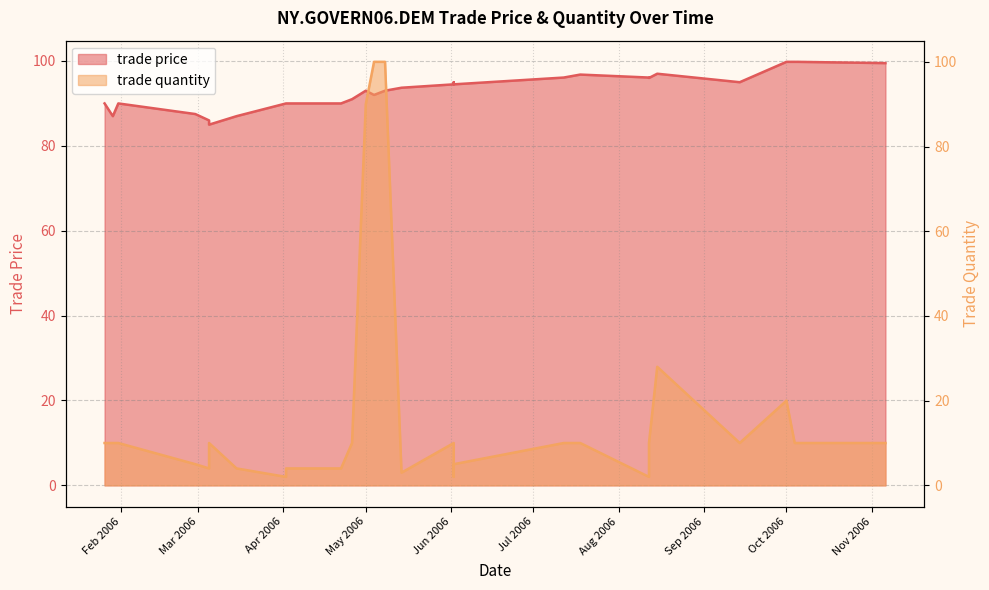

True or false: trade price has more than 2 interior local peaks.

True